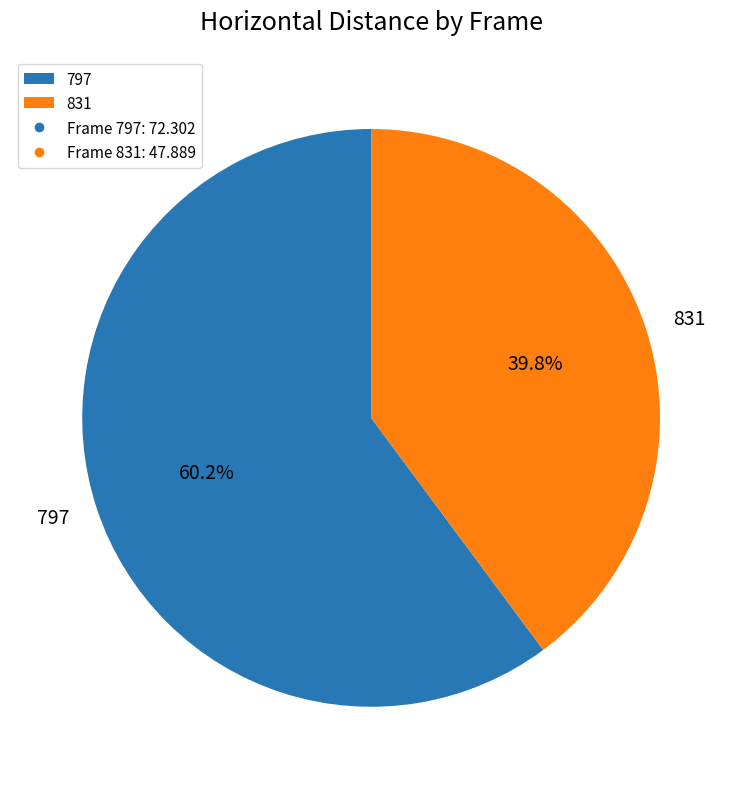

To the nearest percent, what portion does 831 represent?

40%